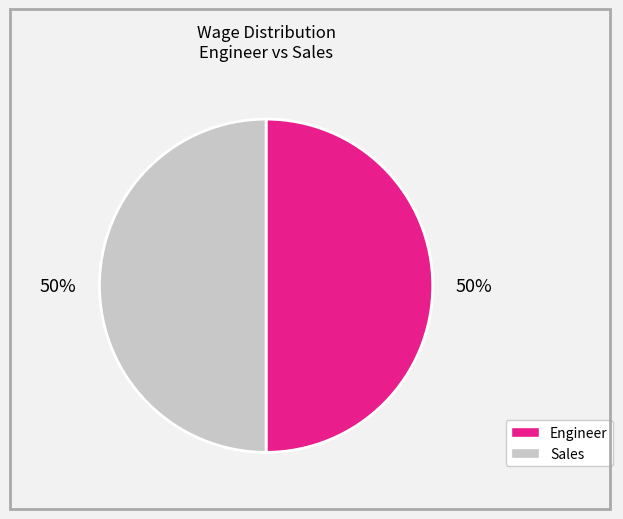

To the nearest percent, what is the average slice percentage?

50%